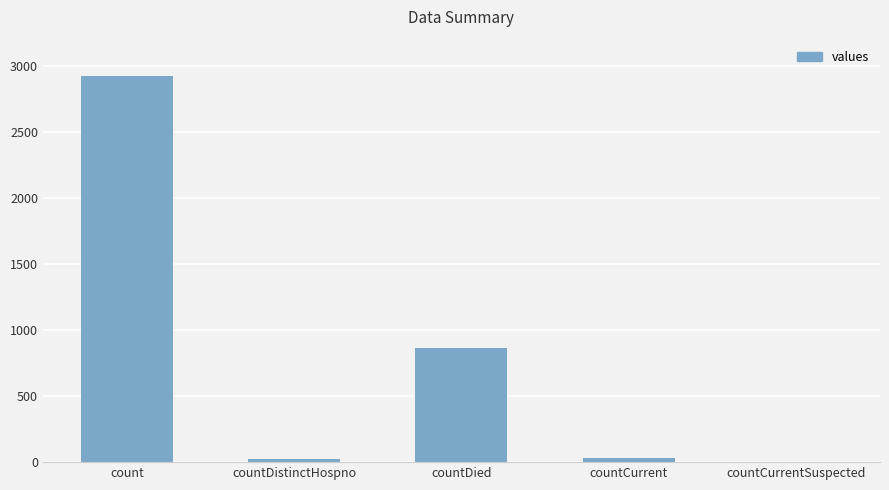

At which category does the chart reach its peak across all series?

count